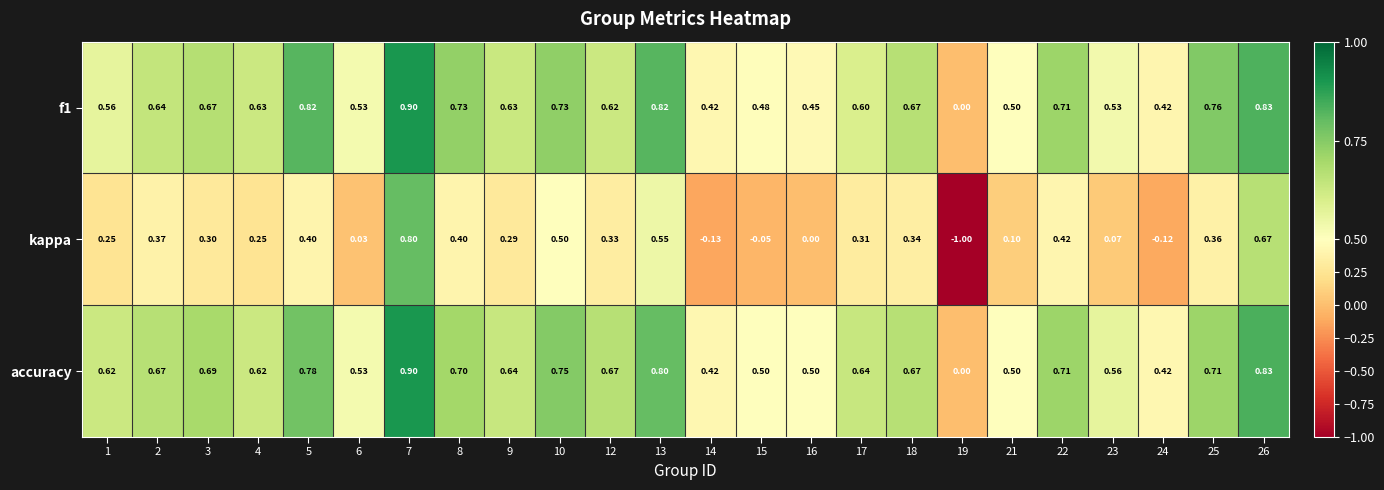

How many data points does each series have?

24